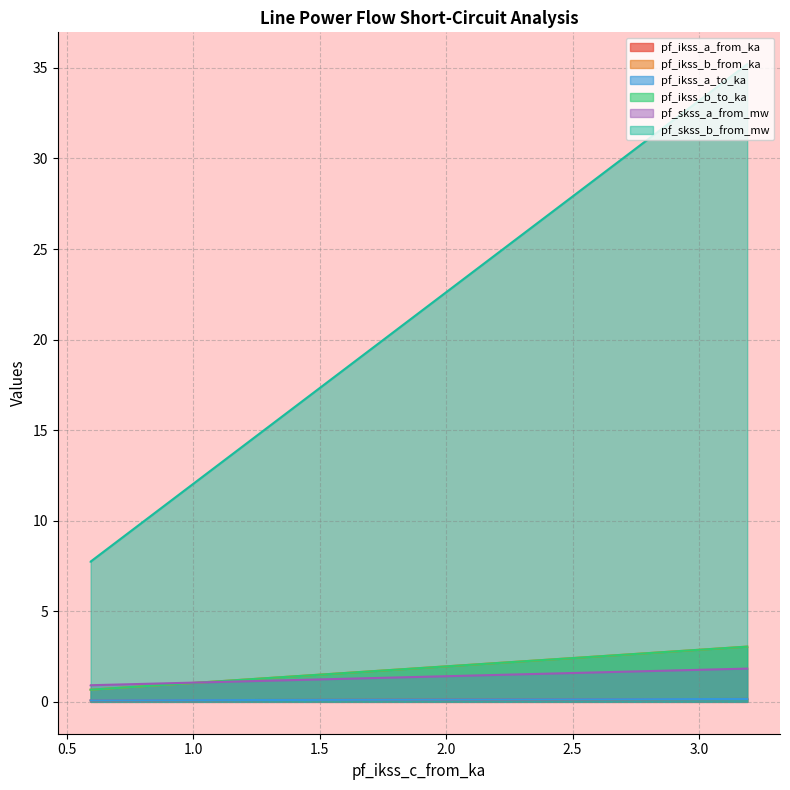

What are all the series names shown in the legend?

pf_ikss_a_from_ka, pf_ikss_b_from_ka, pf_ikss_a_to_ka, pf_ikss_b_to_ka, pf_skss_a_from_mw, pf_skss_b_from_mw